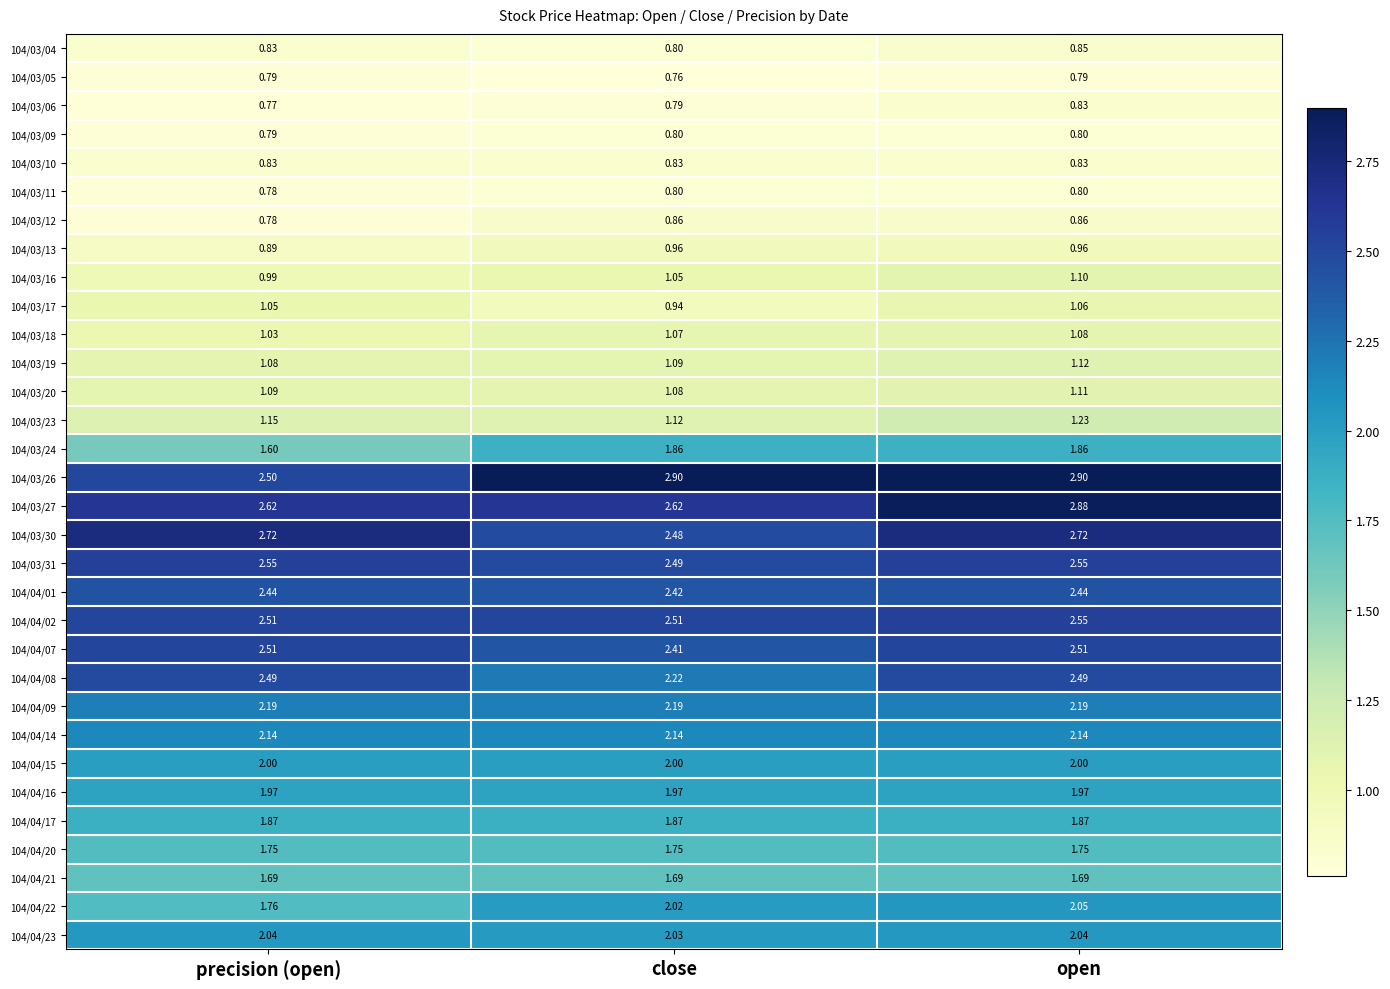

At which category is the sum across all series the highest?

open